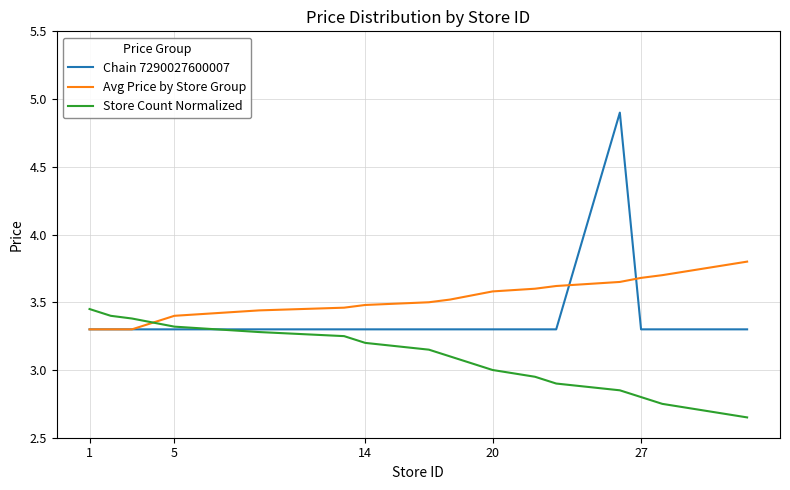

Is this an area chart (filled region under the line)?

No